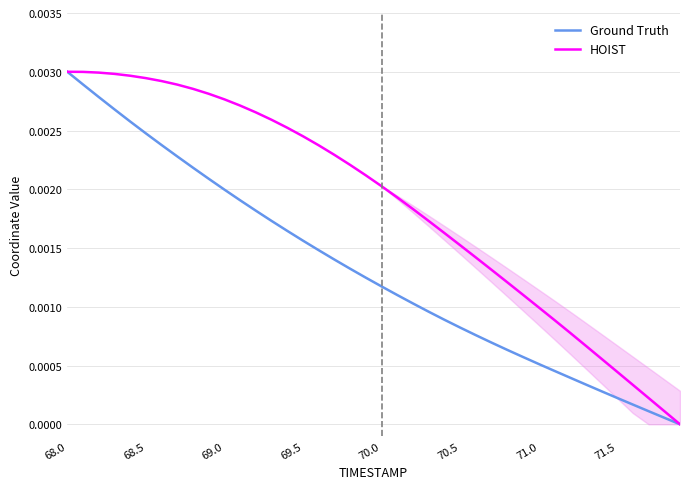

Is the value of HOIST at 69.5 greater than the value of Ground Truth at 69.5?

Yes